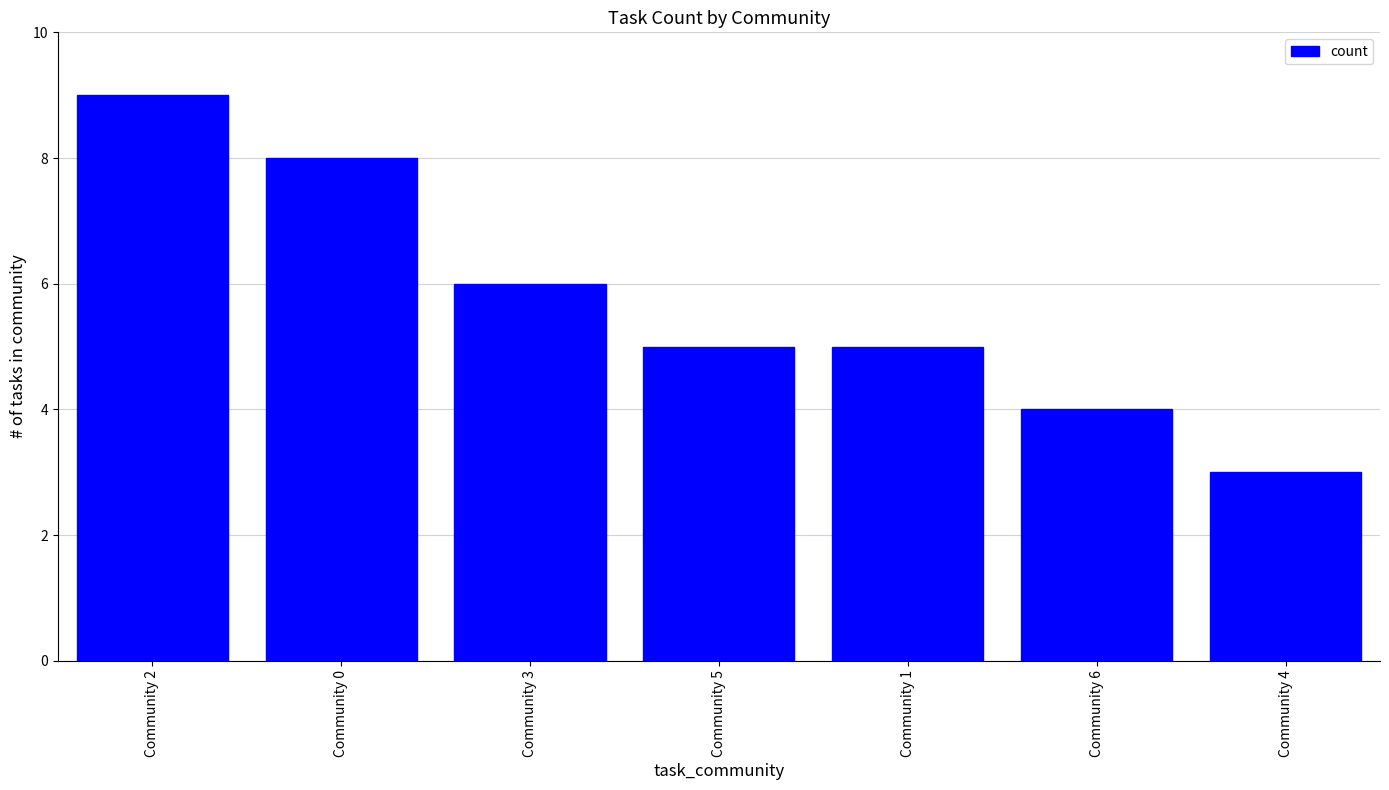

What is the change in value from Community 0 to Community 3?

-2